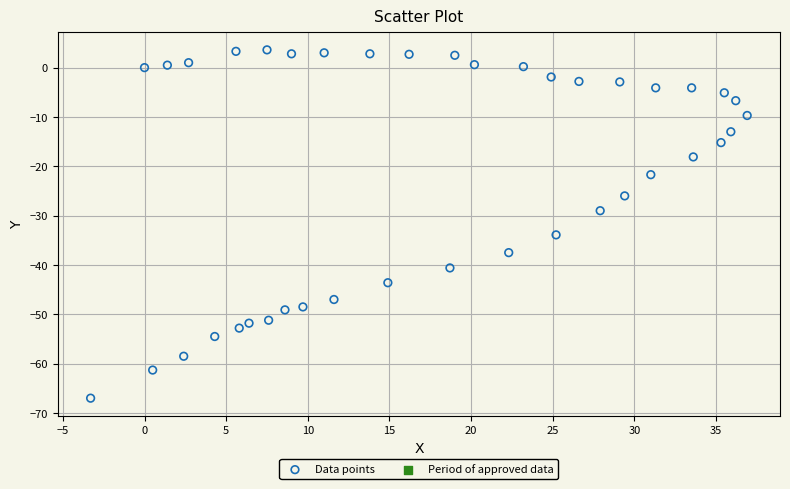

What is the range of X values (max minus min)?

40.2